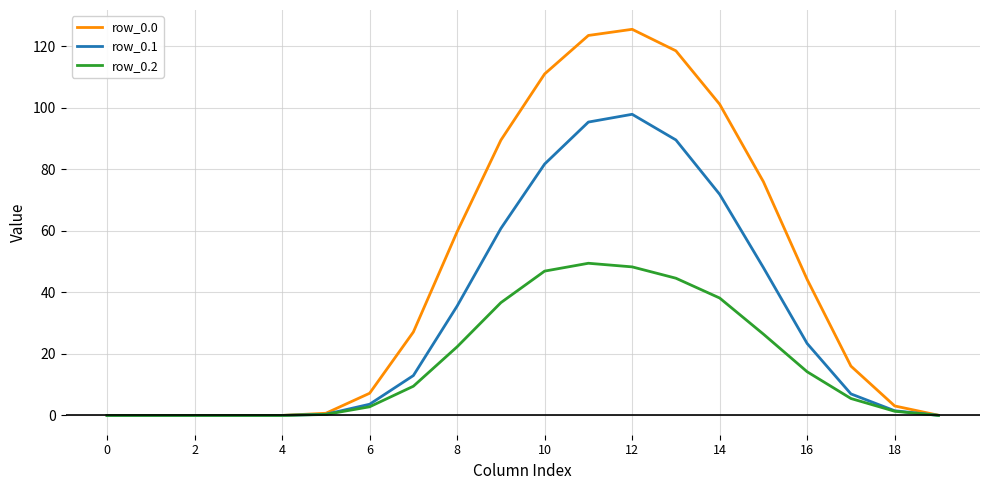

What is the maximum value shown in the chart?

125.5